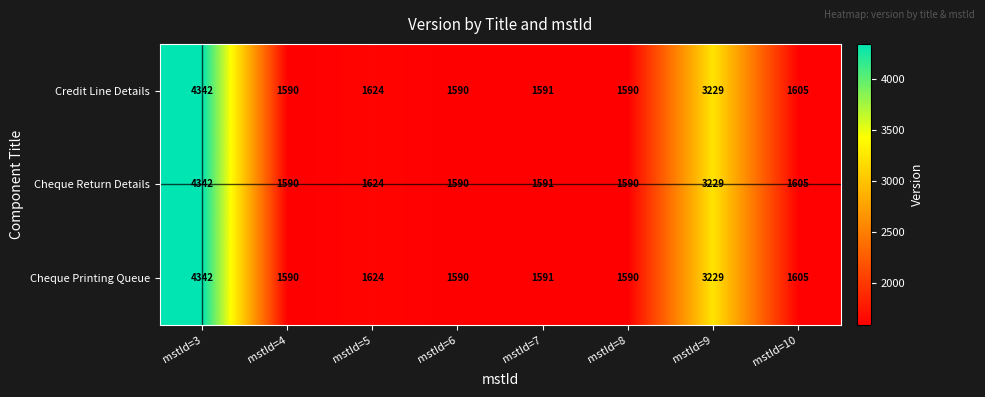

Reading left to right, what are all the values shown in this chart?

Credit Line Details: 4342	1590	1624	1590	1591	1590	3229	1605
Cheque Return Details: 4342	1590	1624	1590	1591	1590	3229	1605
Cheque Printing Queue: 4342	1590	1624	1590	1591	1590	3229	1605